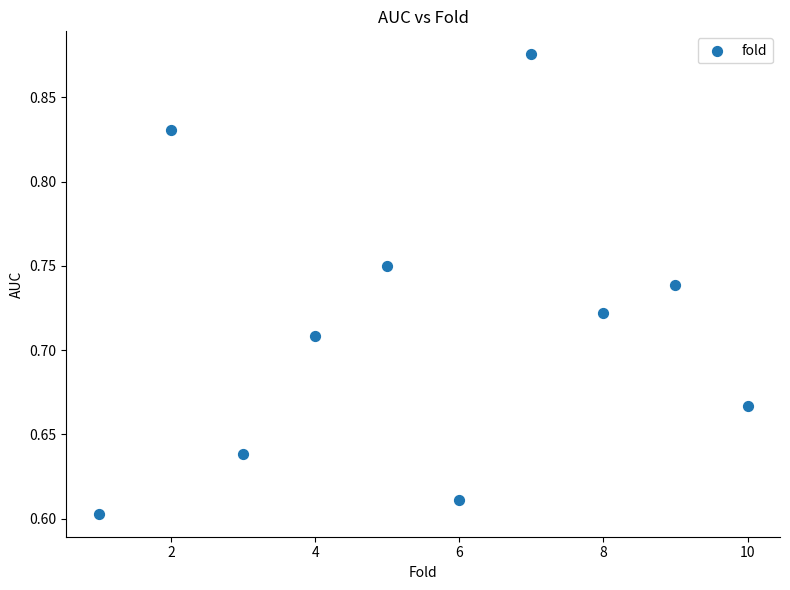

What is the range of Y values (max minus min)?

0.3